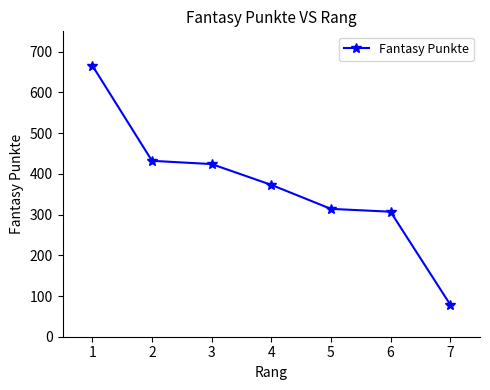

What is the maximum value shown in the chart?

666